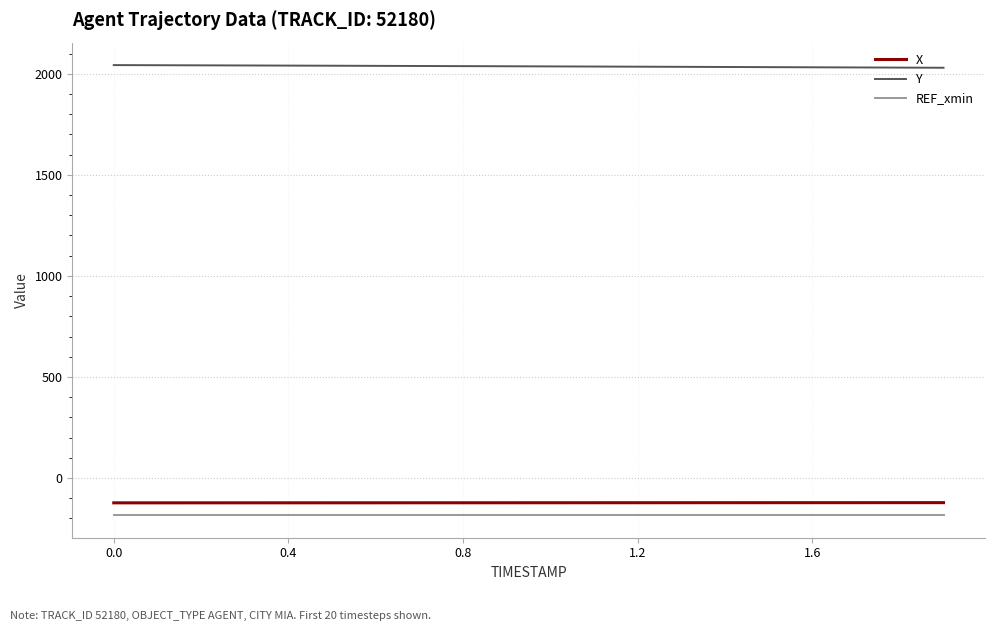

What is the smallest value displayed?

-184.2